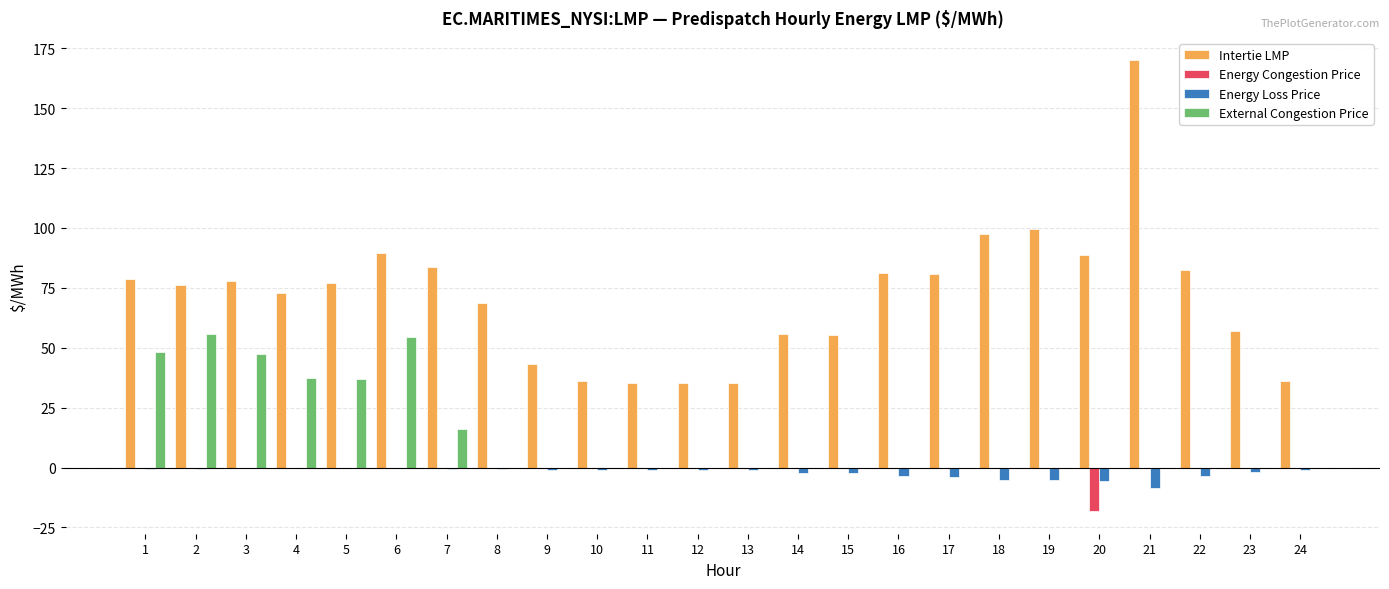

Which series has the largest total across all categories?

Intertie LMP